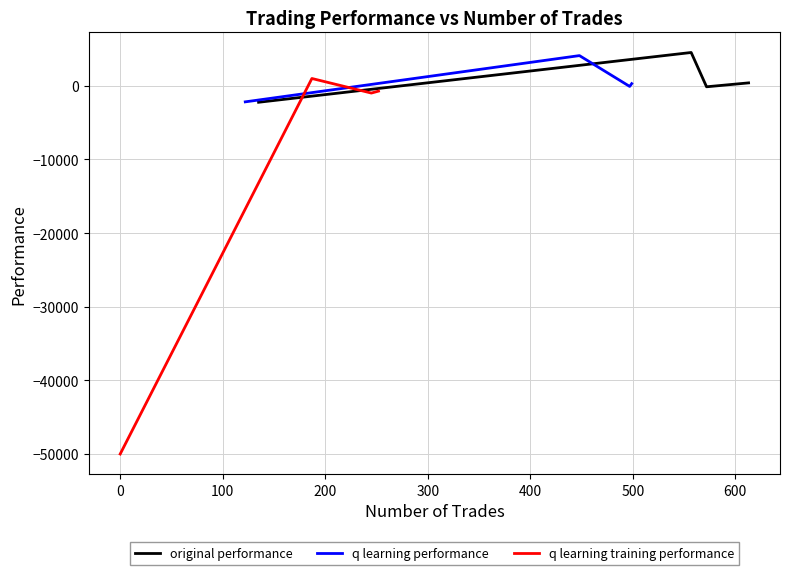

In q learning training performance, how many points are higher than both neighbors (excluding endpoints)?

1